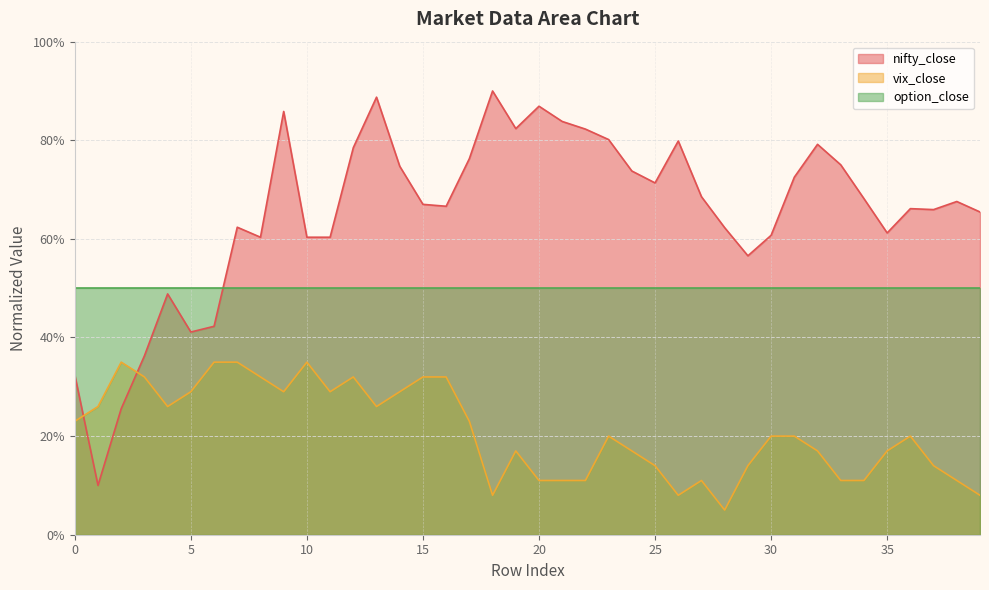

What is the value of the nifty_close point at the 17th from the left?

66.6